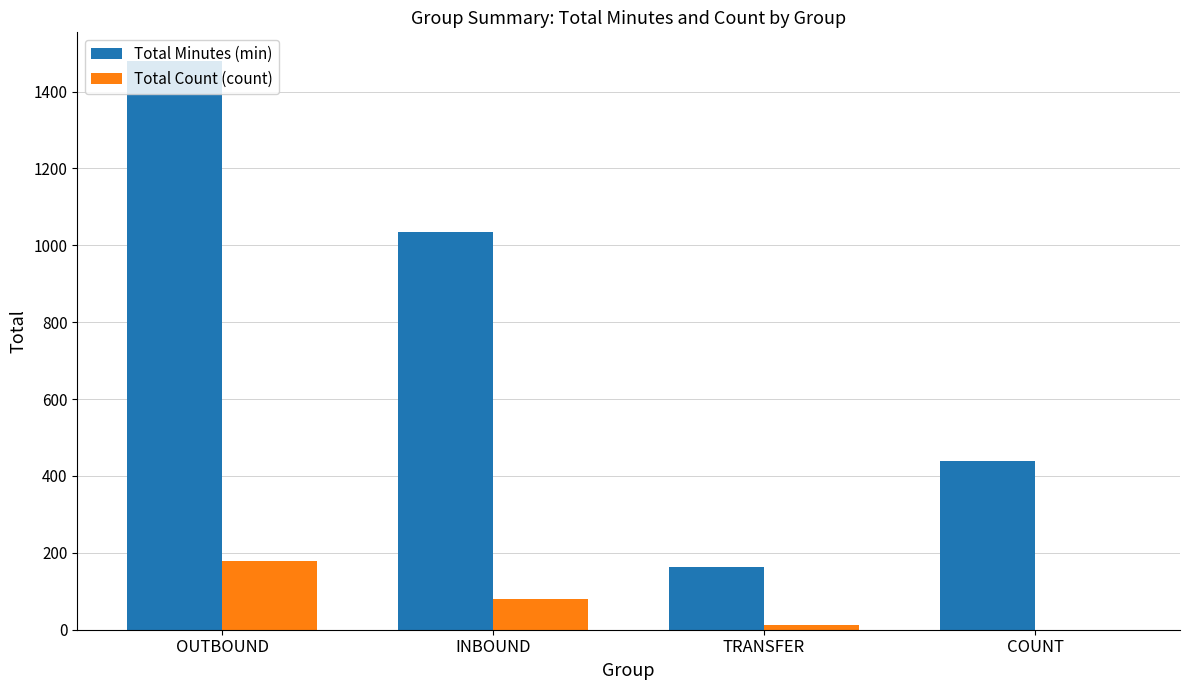

Which series has the largest total across all categories?

Total Minutes (min)